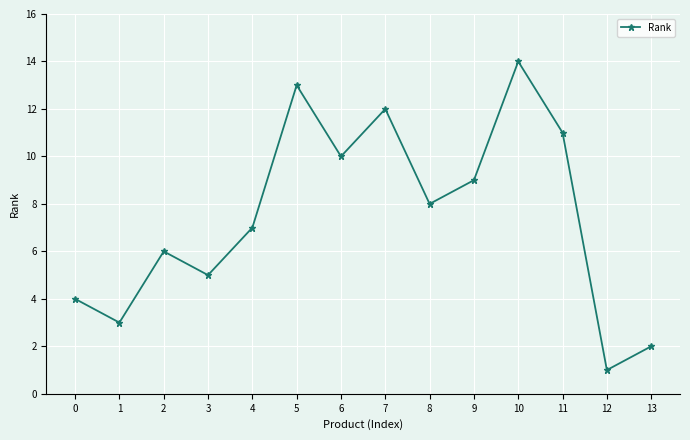

Read the value at 2, to the nearest 5.

5